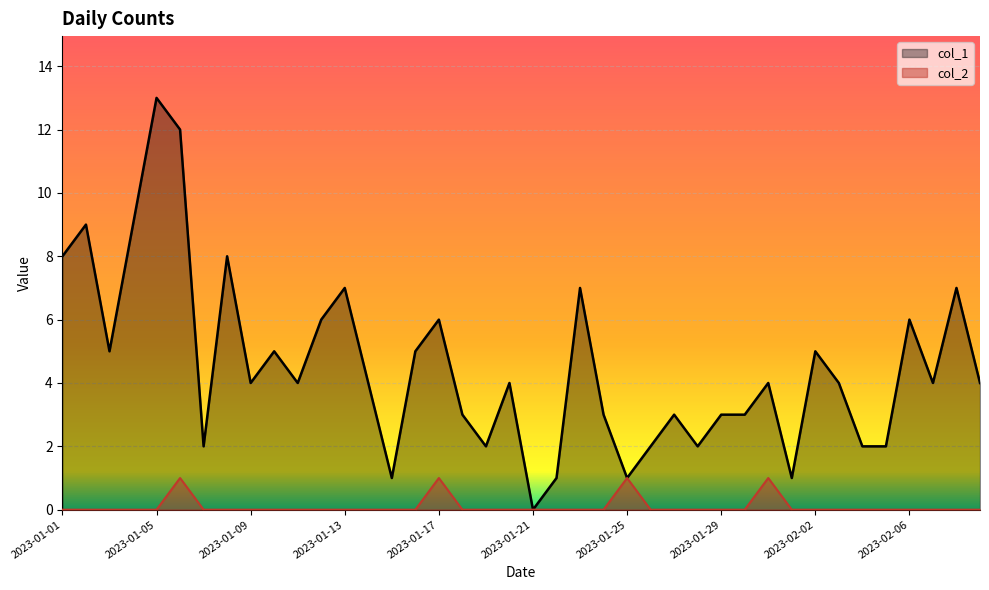

List the series in order of their overall mean, highest first.

col_1, col_2